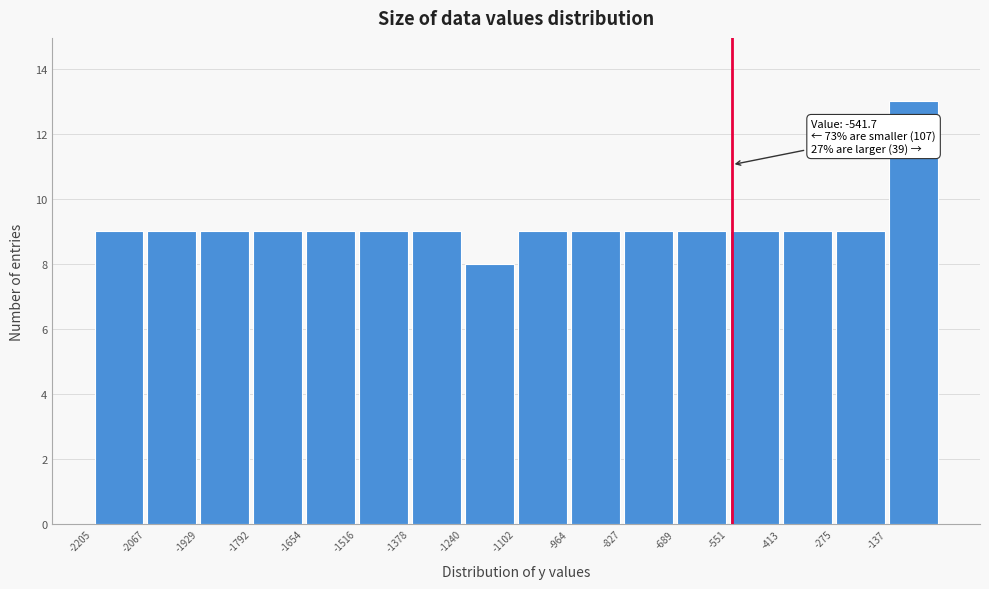

Over which range of the x-axis is the bar tallest?

-140 to 0